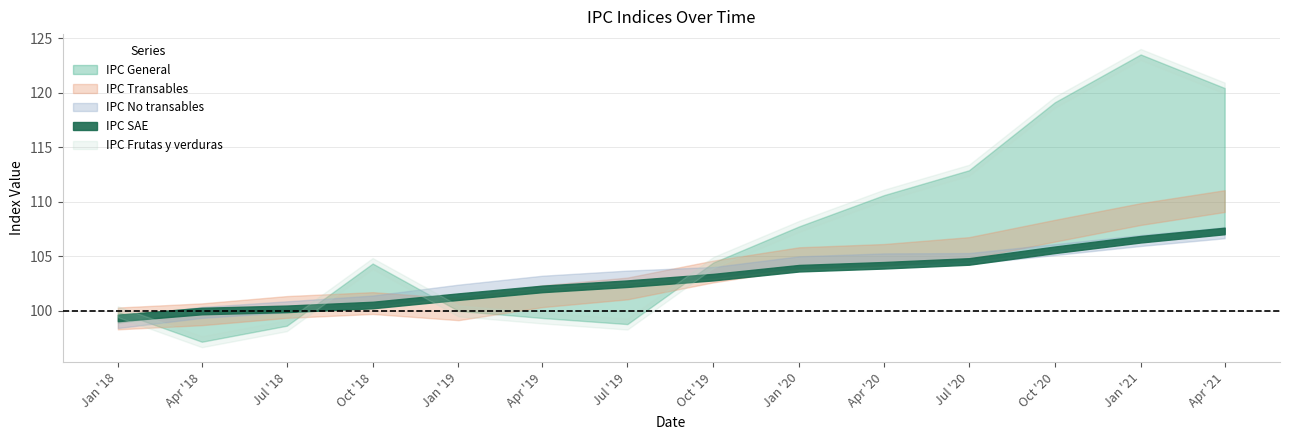

At which label is IPC SAE closest to 103?

01-10-2019